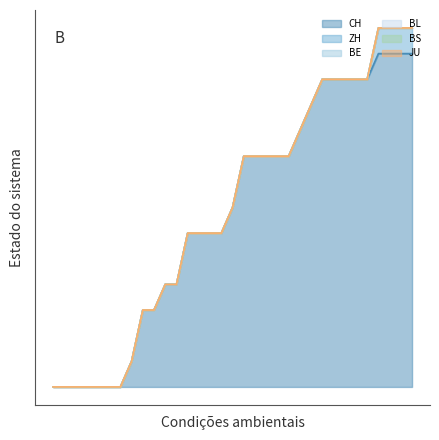

True or false: BE and BS intersect in this chart.

False